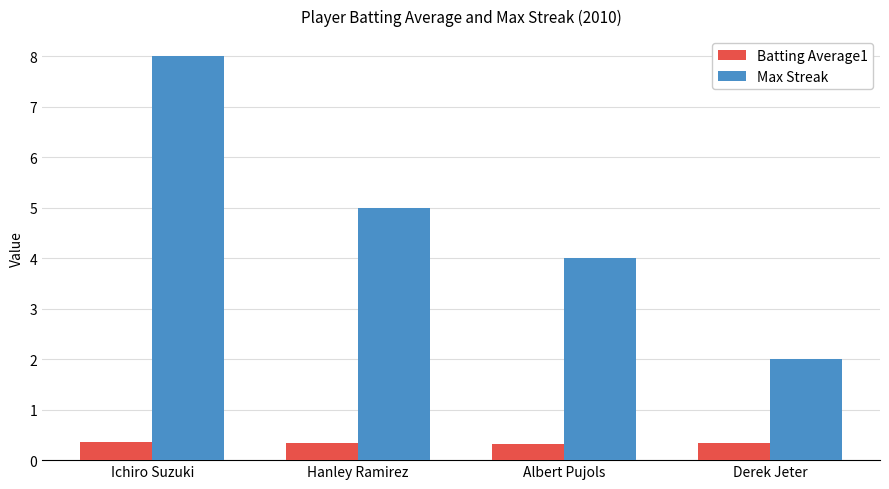

At which label does Max Streak first exceed 5?

Ichiro Suzuki